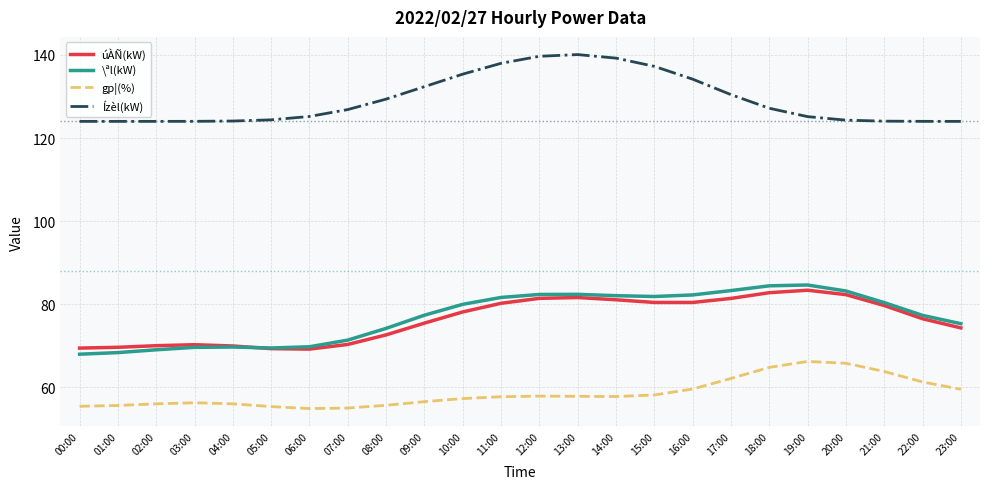

What is the difference between the highest and lowest values at 01:00?

68.4